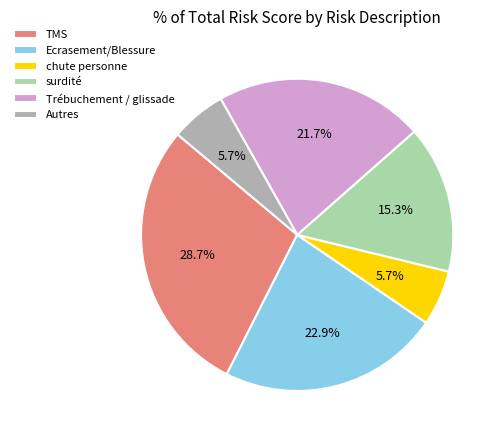

What percentage is NOT represented by TMS?

71.3%